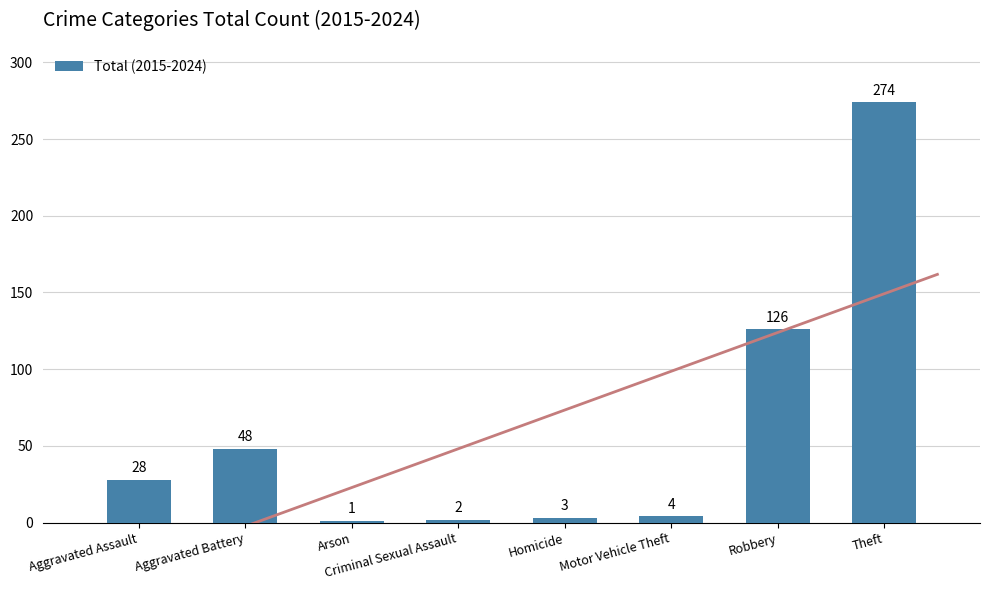

What is the value of the 8th bar from the left?

274